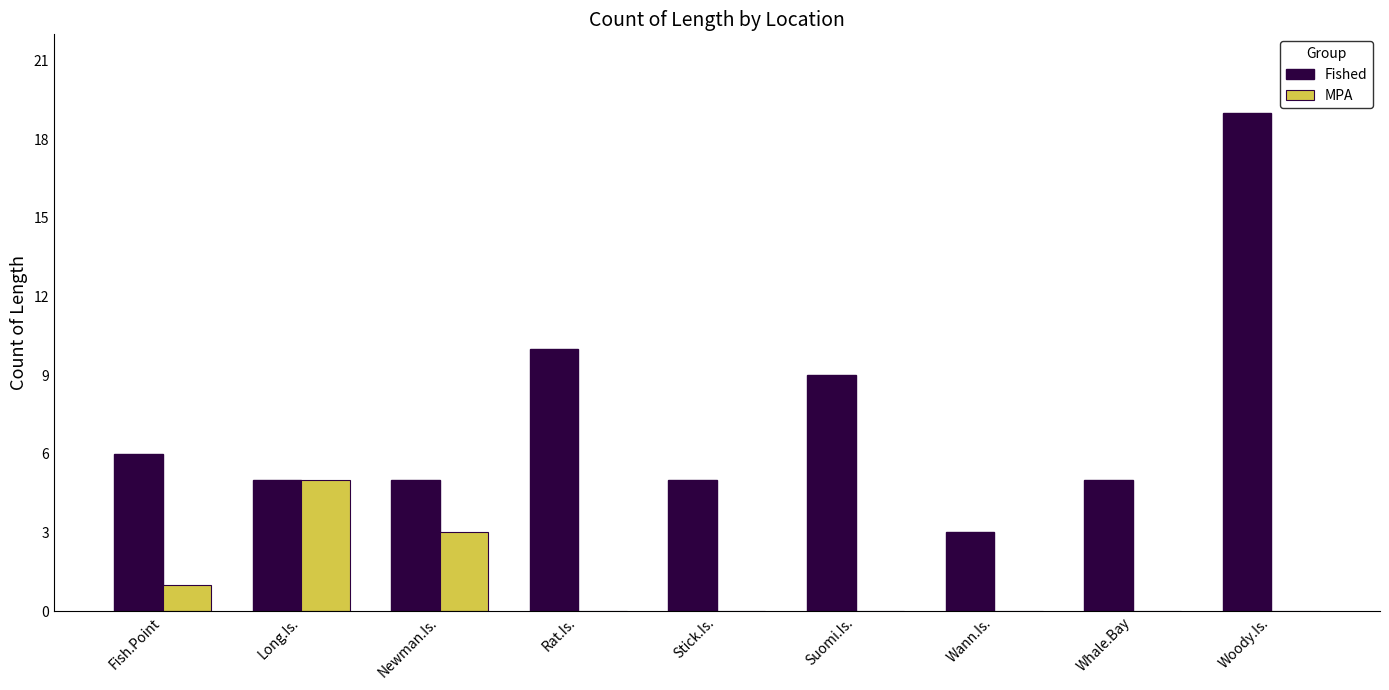

At which category is the sum across all series the highest?

Woody.Is.